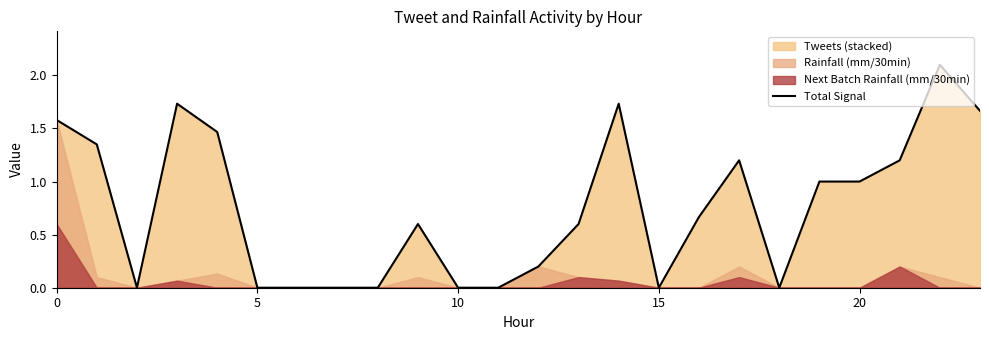

Is it true that Total Signal equals -1.4 at 10?

False